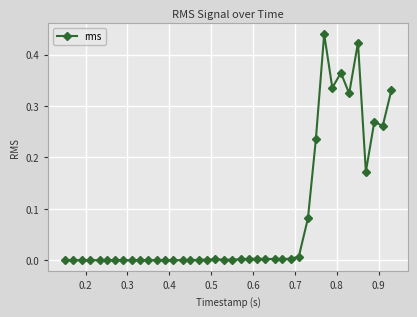

Is this an area chart (filled region under the line)?

No